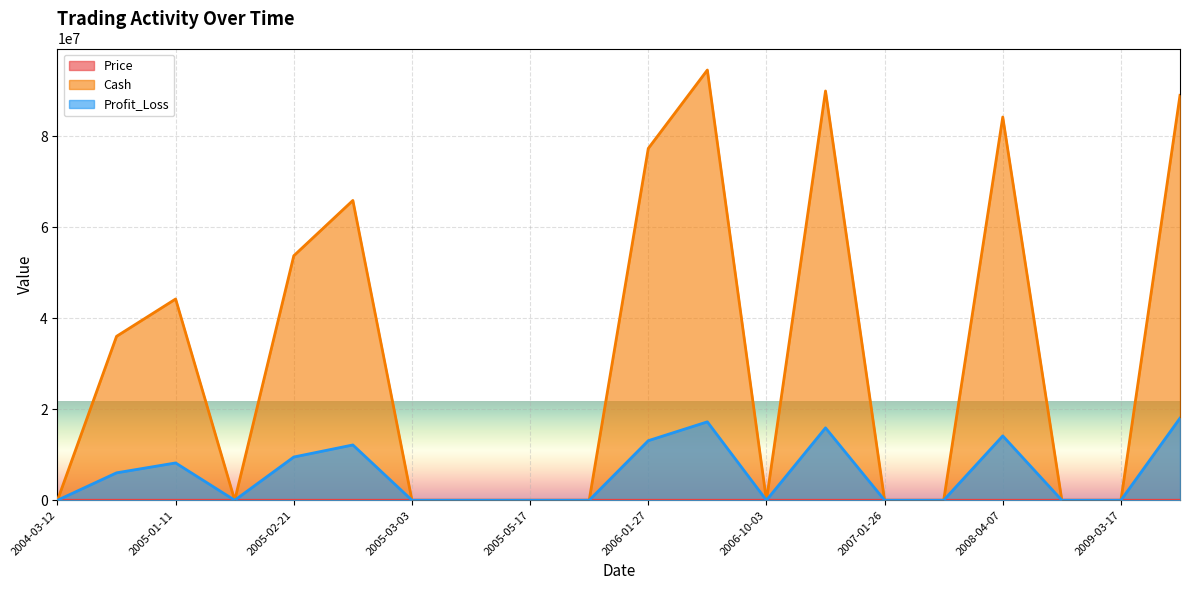

What is the sum of all Cash values?

634913167.9